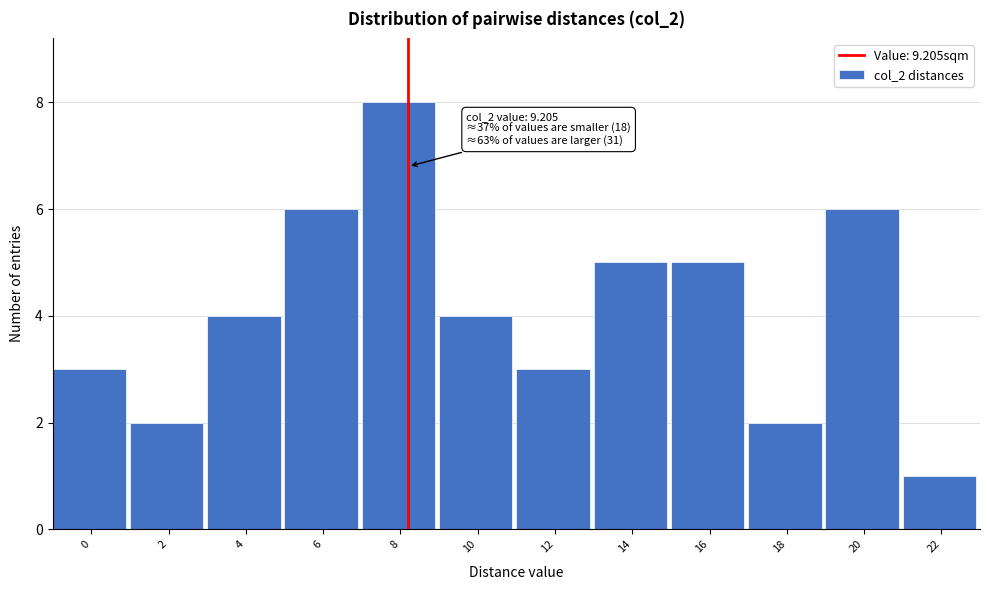

Reading right to left, what are all the values shown in this chart?

1	6	2	5	5	3	4	8	6	4	2	3